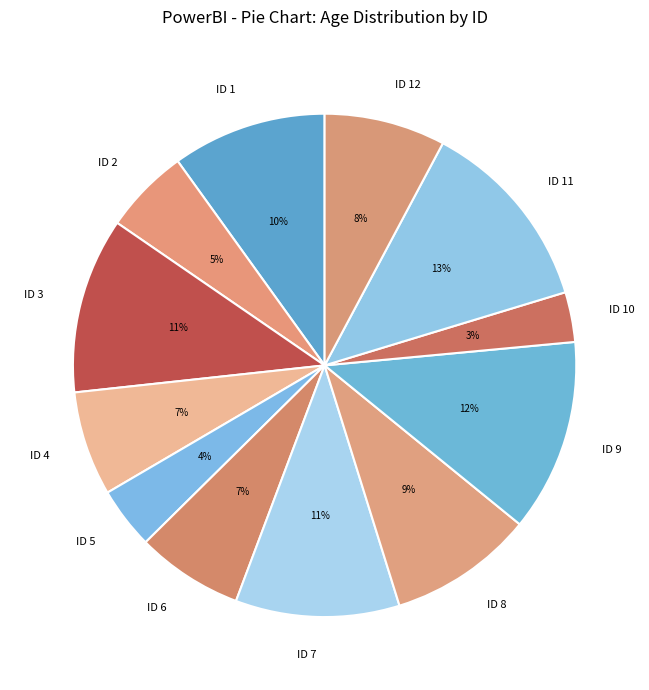

To the nearest percent, what is the combined percentage of ID 10 and ID 6?

10%